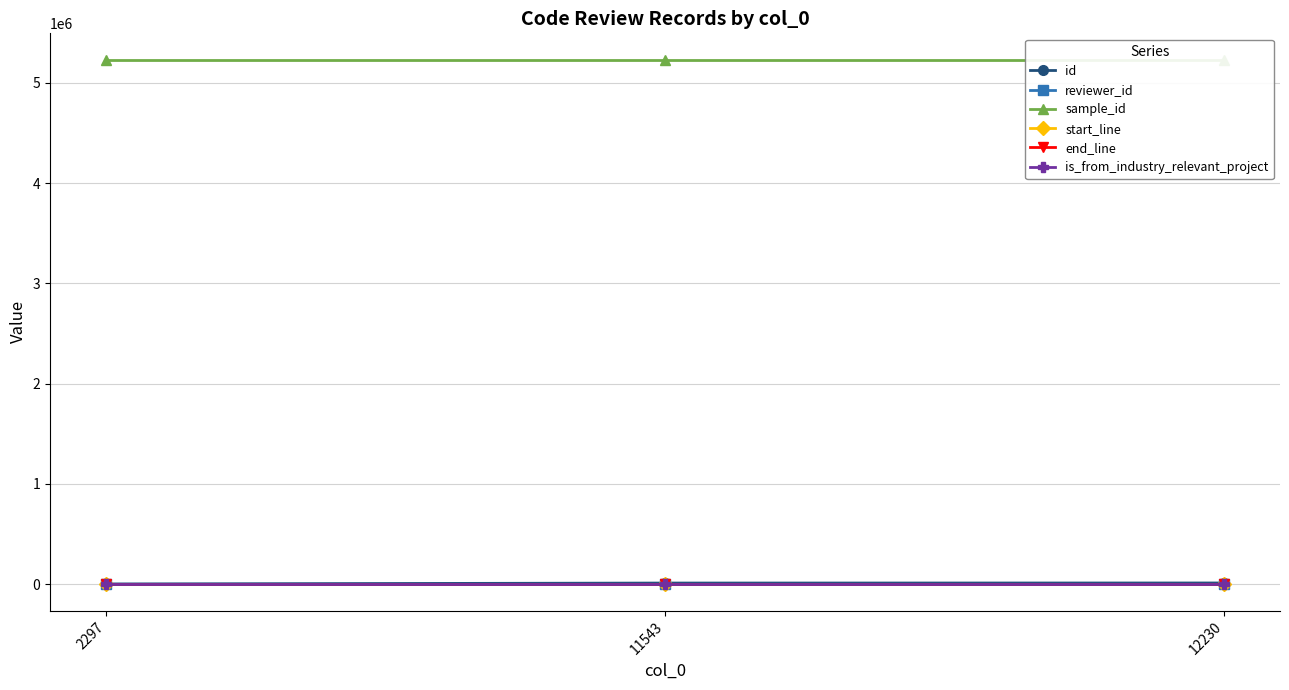

At 2297, list the series in order from largest to smallest.

sample_id, id, end_line, start_line, reviewer_id, is_from_industry_relevant_project